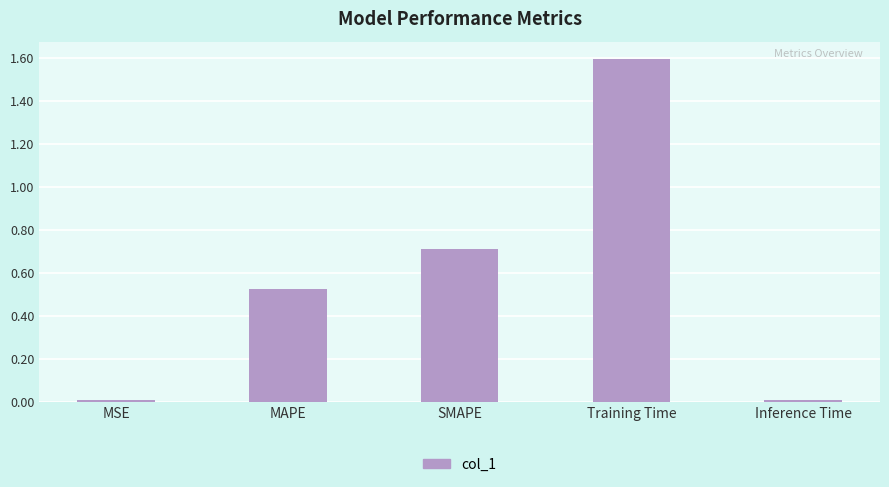

The chart shows a value of 1.6 at Training Time. True or false?

True